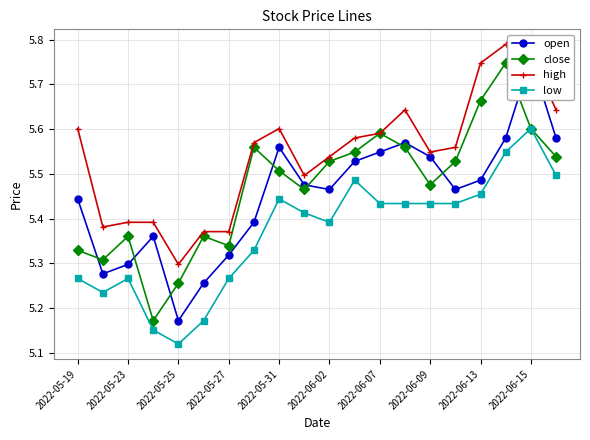

True or false: low has more than 0 points higher than both neighbors.

True